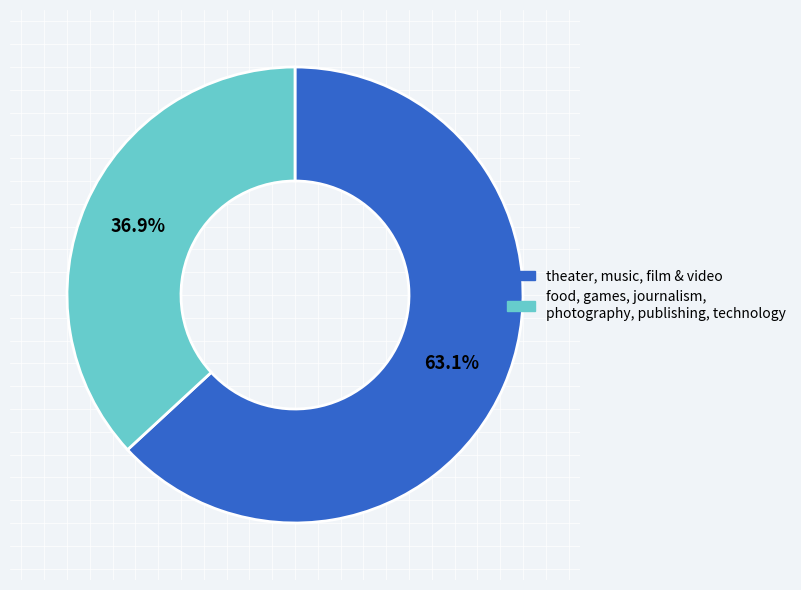

Does any single category account for the majority?

Yes